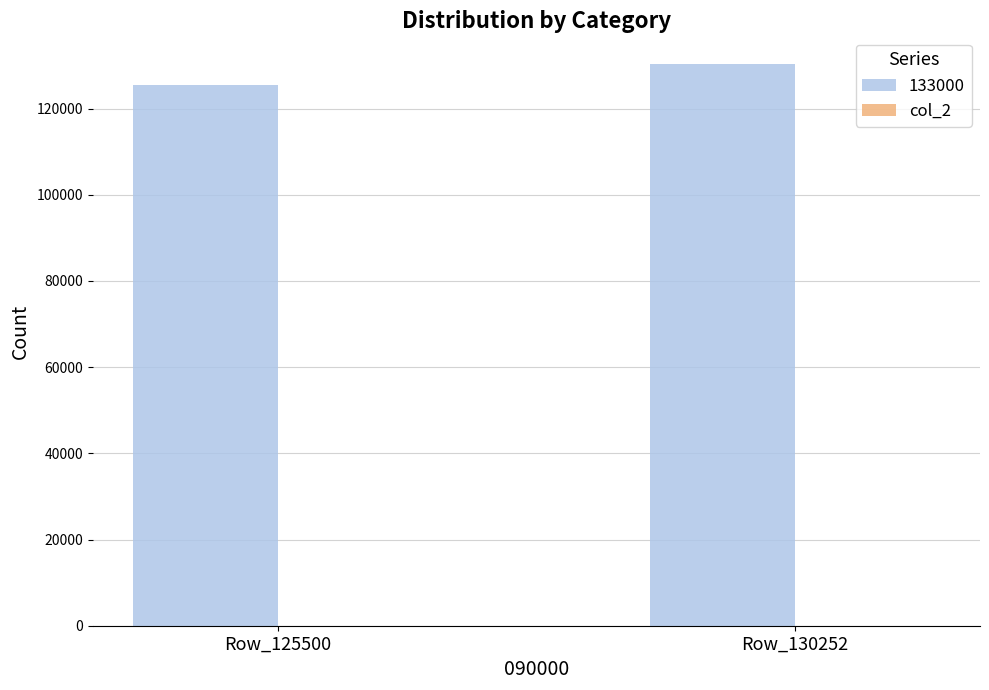

What is the sum of all 133000 values?

255752